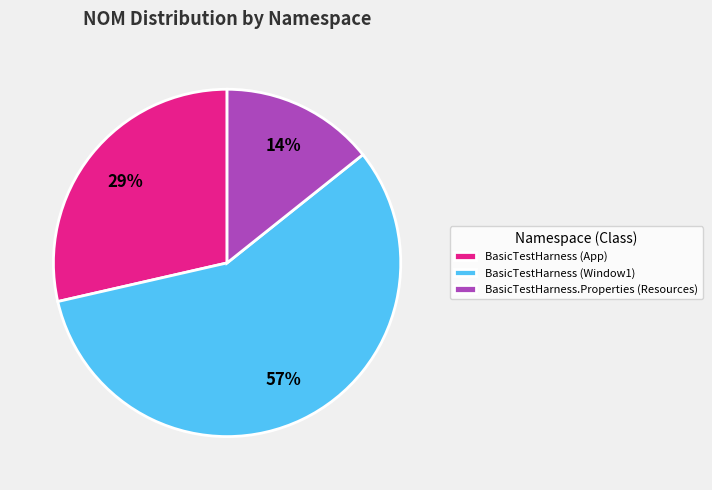

What is the ratio of the value at BasicTestHarness (App) to the value at BasicTestHarness (Window1)?

0.5